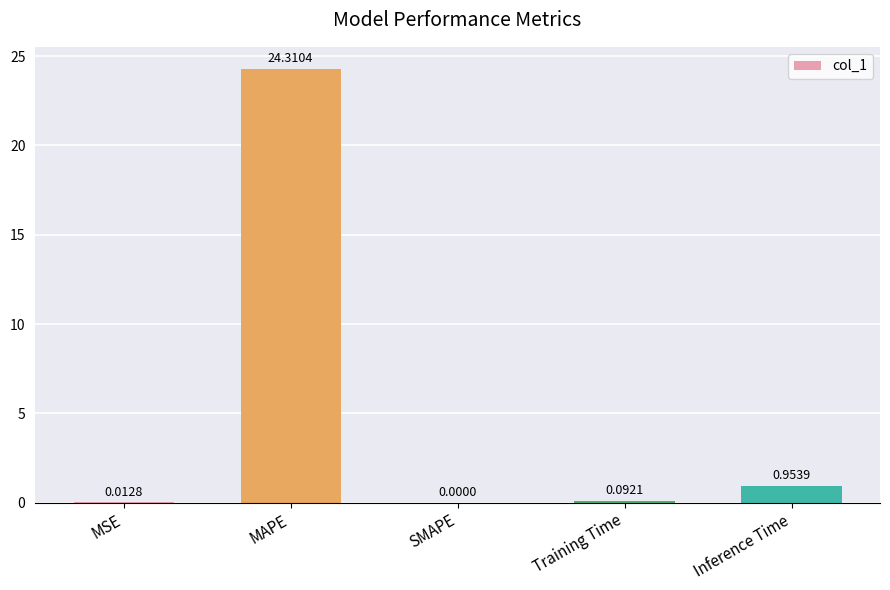

What is the change in value from MSE to Training Time?

+0.1